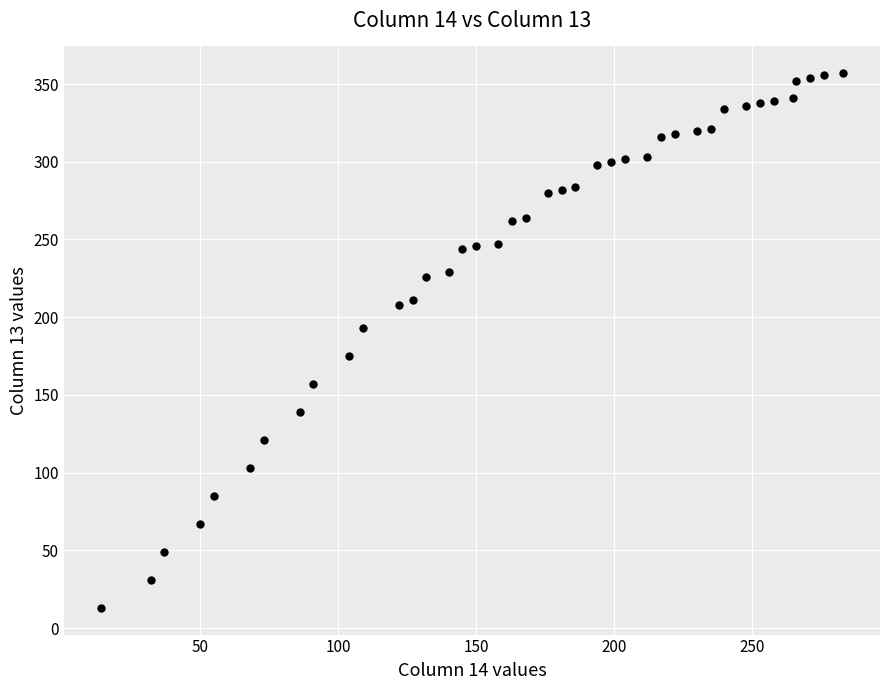

What is the range of X values (max minus min)?

269